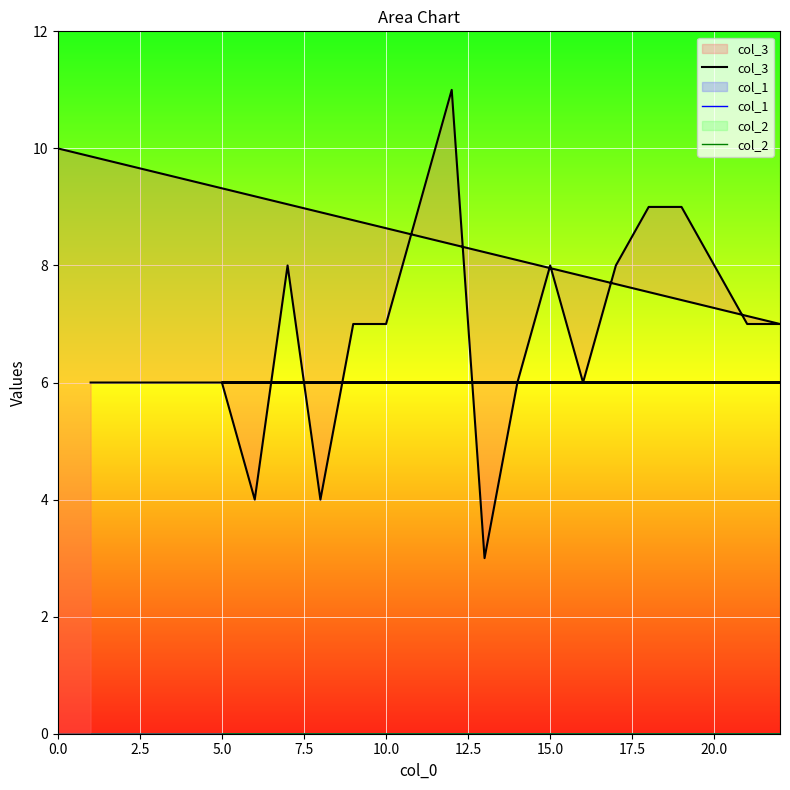

True or false: col_3 and col_1 cross at least once.

False